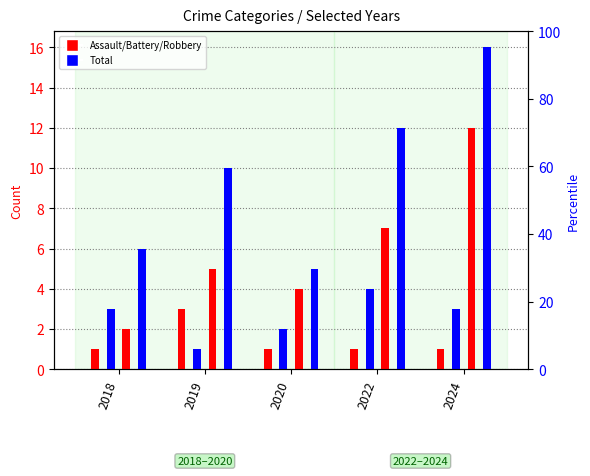

Which series has the largest total across all categories?

Total